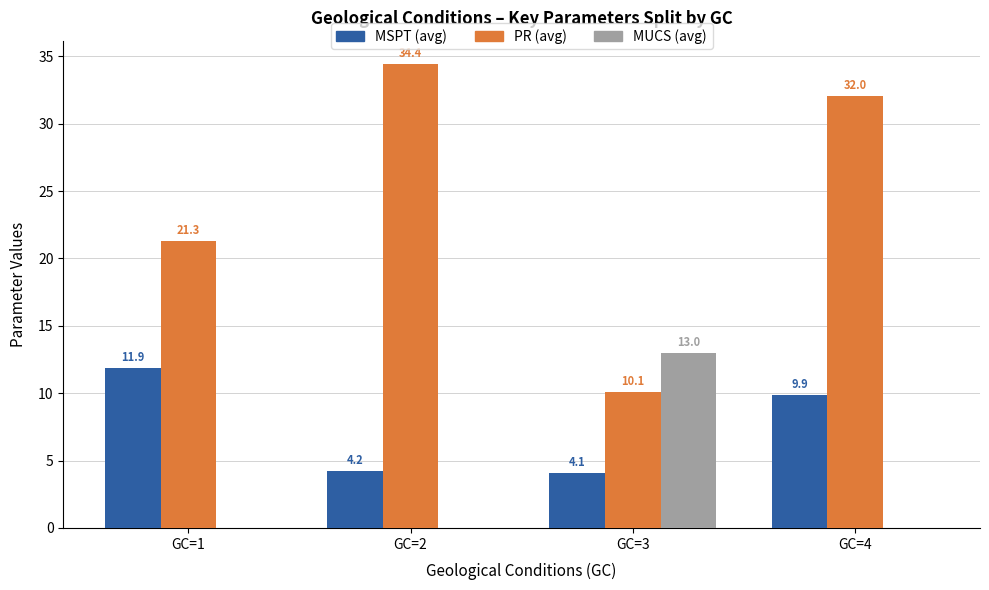

Which category has the highest value in the MSPT (avg) series?

GC=1